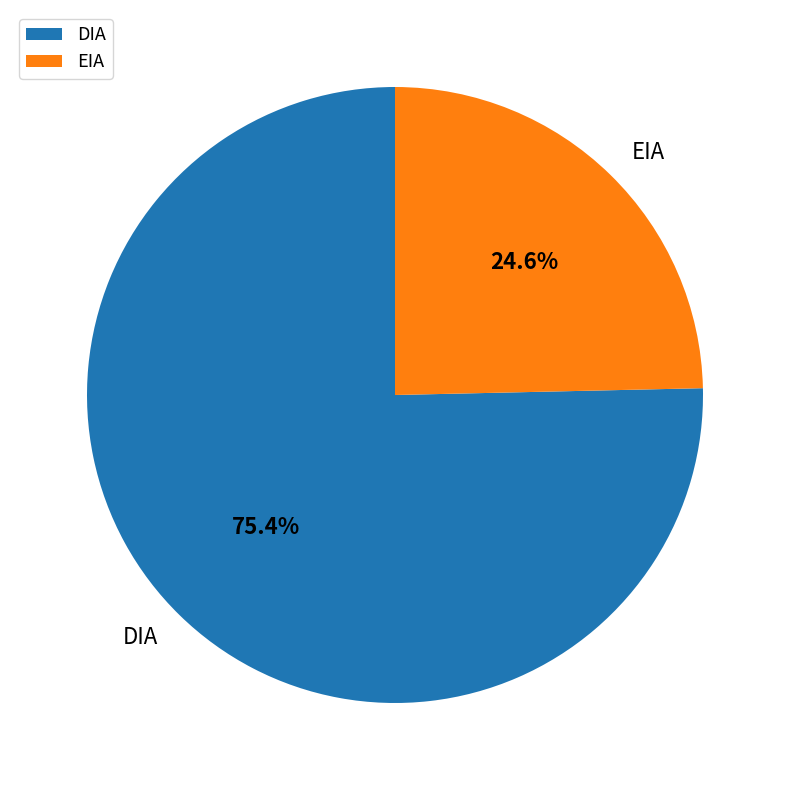

To the nearest percent, what is the combined percentage of EIA and DIA?

100%